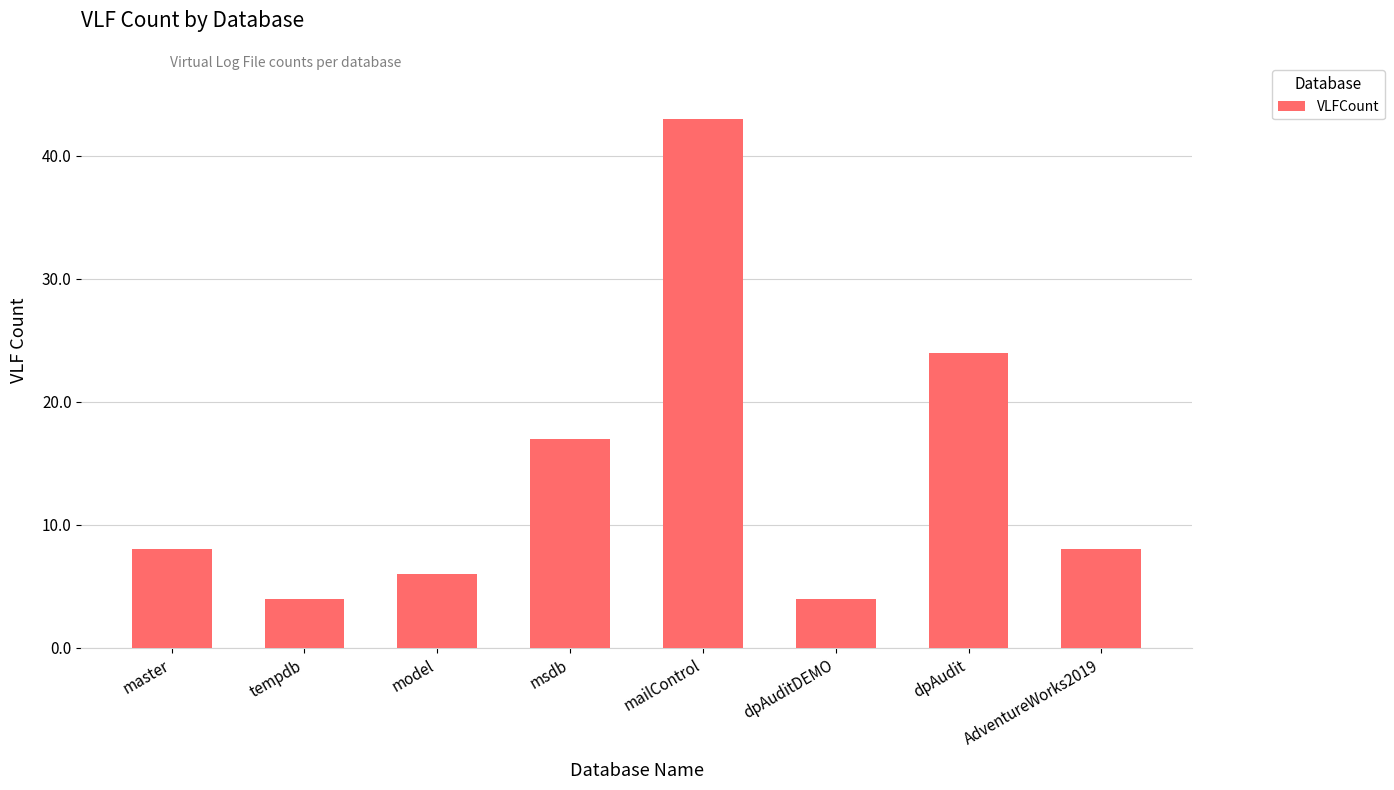

What is the greatest value displayed?

43